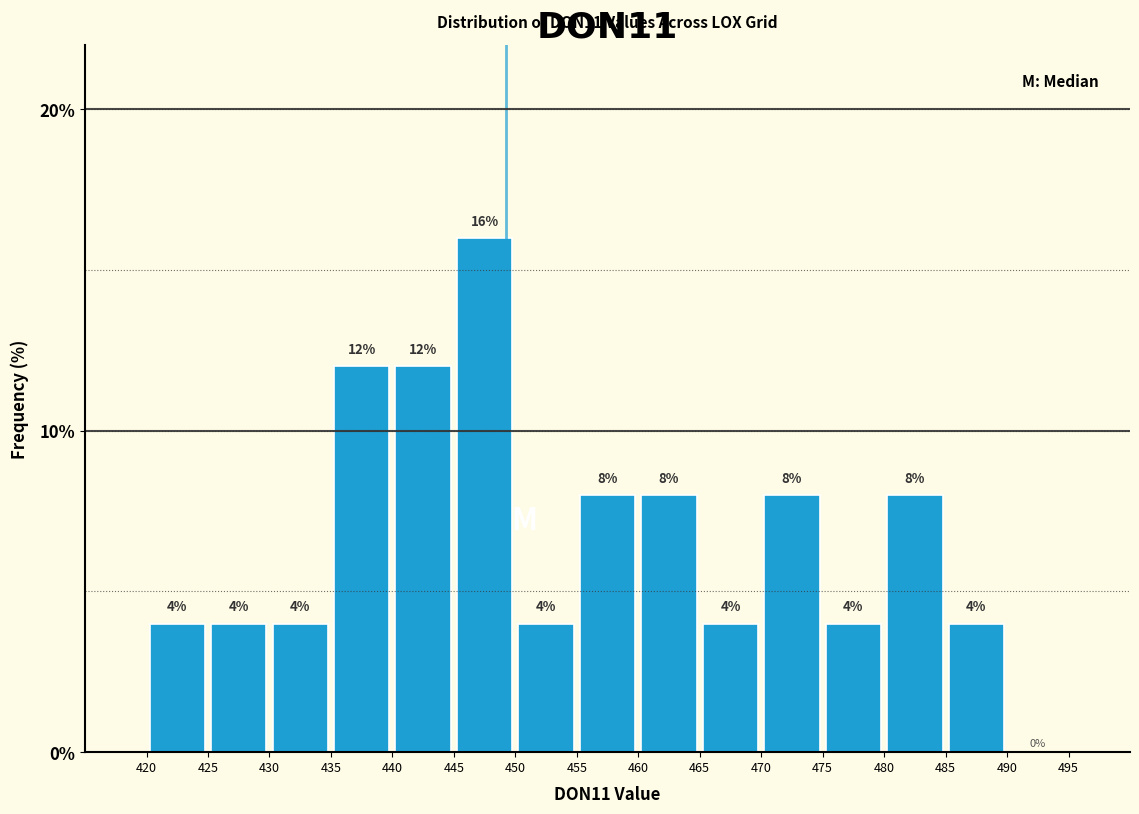

Which range on the x-axis has the tallest bar?

445 to 450